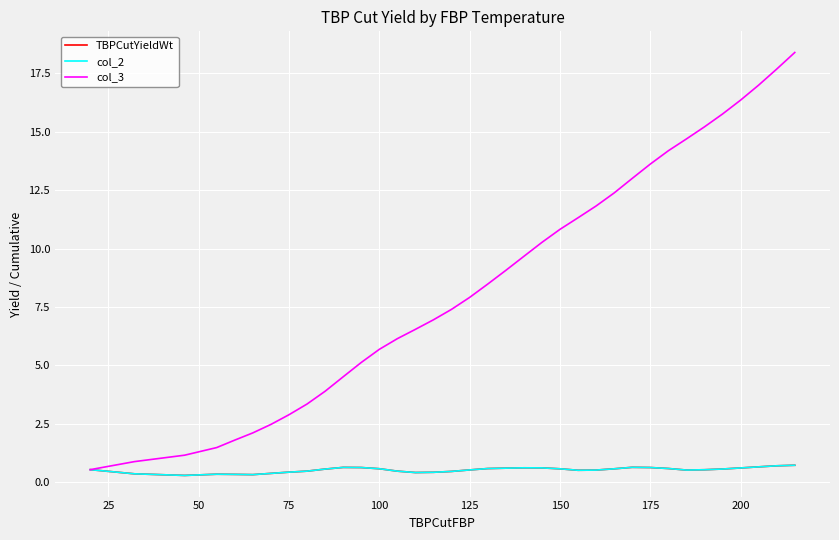

Reading left to right, what are all the values shown in this chart?

TBPCutYieldWt: 0.5	0.3	0.3	0.3	0.3	0.3	0.4	0.4	0.5	0.5	0.6	0.6	0.6	0.5	0.4	0.4	0.4	0.5	0.6	0.6	0.6	0.6	0.6	0.5	0.5	0.6	0.6	0.6	0.6	0.5	0.5	0.6	0.6	0.6	0.7	0.7
col_2: 0.5	0.3	0.3	0.3	0.3	0.3	0.4	0.4	0.5	0.5	0.6	0.6	0.6	0.5	0.4	0.4	0.4	0.5	0.6	0.6	0.6	0.6	0.6	0.5	0.5	0.6	0.6	0.6	0.6	0.5	0.5	0.6	0.6	0.6	0.7	0.7
col_3: 0.5	0.9	1.1	1.5	1.8	2.1	2.5	2.9	3.3	3.9	4.5	5.1	5.7	6.1	6.5	6.9	7.4	7.9	8.5	9.1	9.7	10.3	10.8	11.3	11.8	12.4	13.0	13.6	14.2	14.7	15.2	15.8	16.4	17.0	17.7	18.4